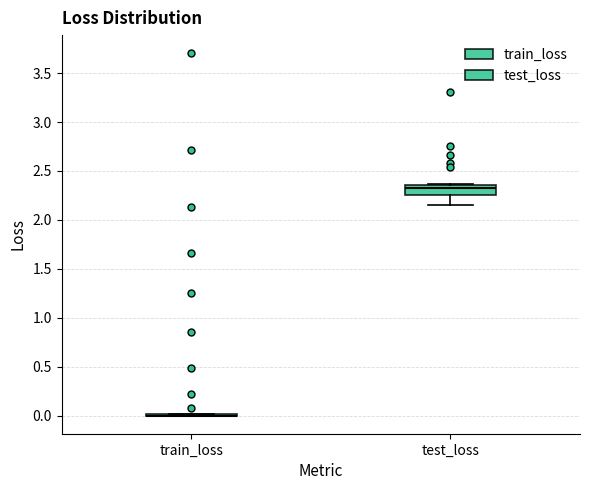

Reading left to right, read every box against the y-axis: the position of its median line, the range the box covers, and the ends of its whiskers. The values are not printed on the chart, so give them approximately, as read against the axis.

train_loss: box collapsed to a line at 0.00, whiskers 0.00 to 0.00
test_loss: median 2.30, box 2.25 to 2.35, whiskers 2.15 to 2.35